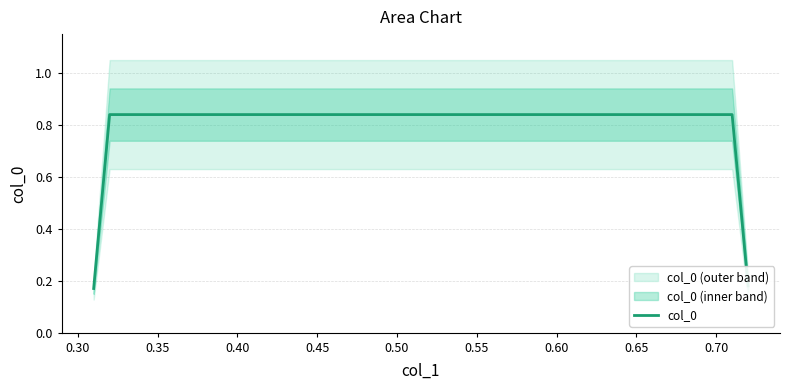

What is the value of the 4th point from the left?

0.2